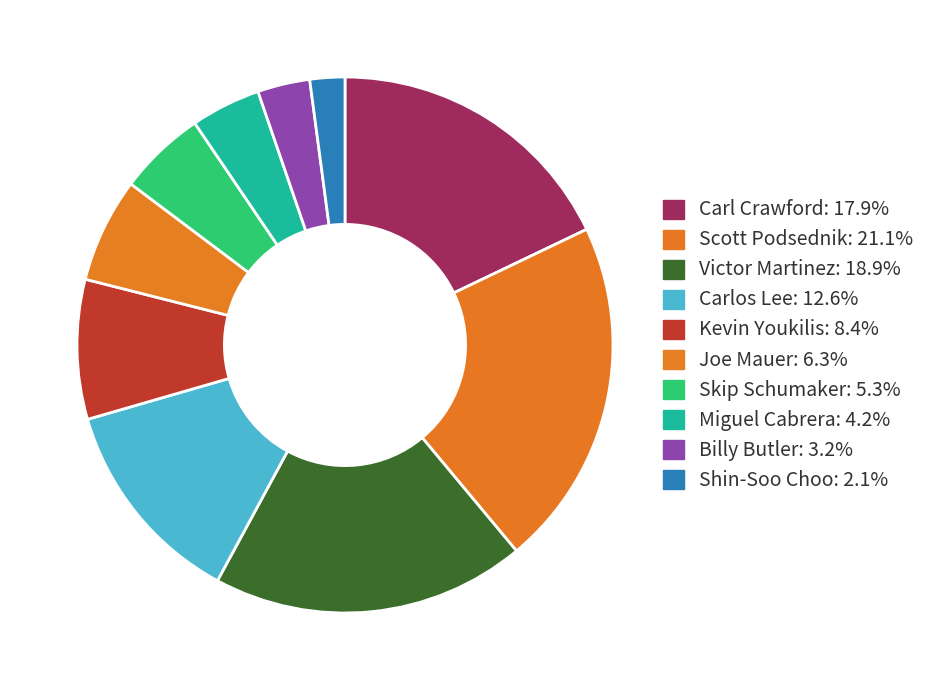

Which has a higher value, Shin-Soo Choo or Kevin Youkilis?

Kevin Youkilis